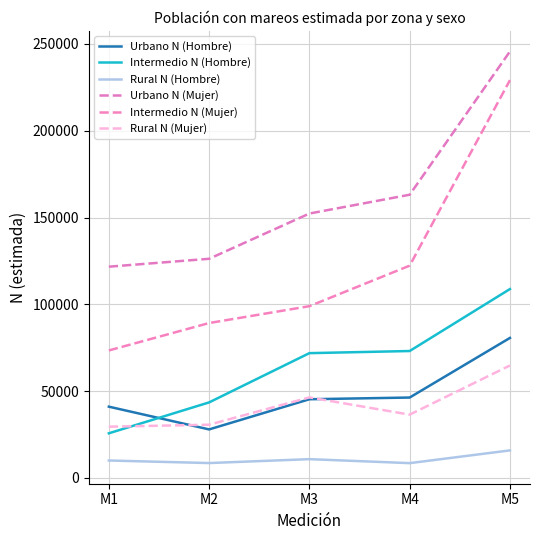

List the series in order of their peak value, highest first.

Urbano N (Mujer), Intermedio N (Mujer), Intermedio N (Hombre), Urbano N (Hombre), Rural N (Mujer), Rural N (Hombre)